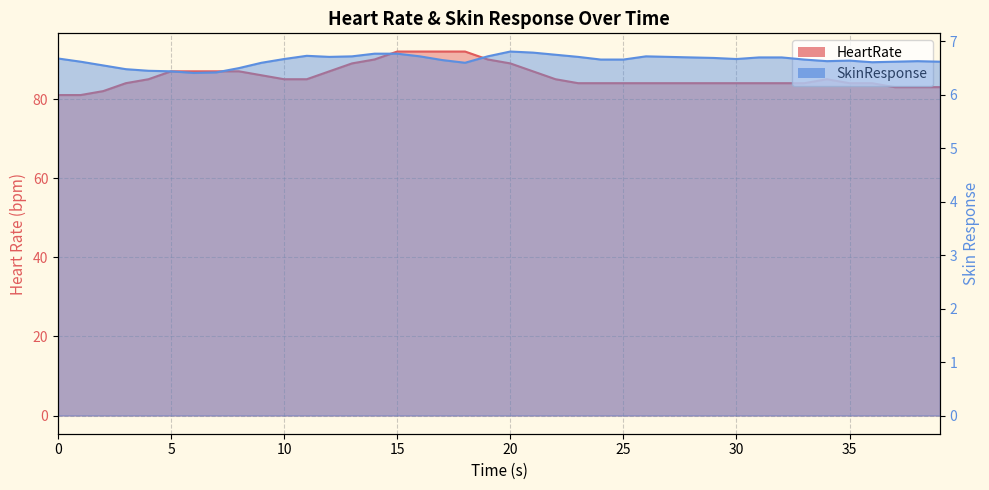

The value of SkinResponse at 13 is 11.6. True or false?

False